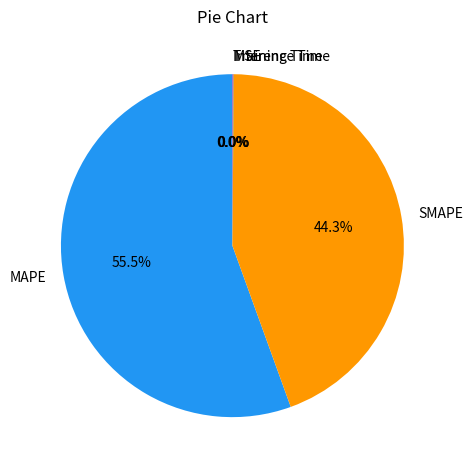

What is the largest slice in the pie chart?

MAPE